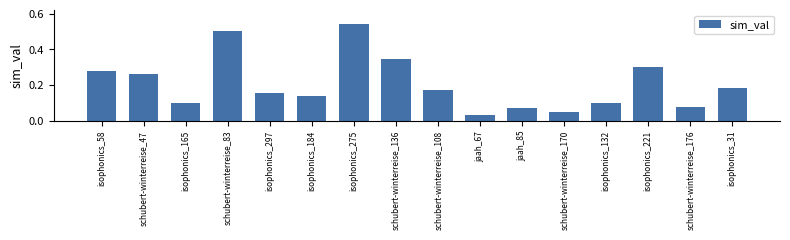

What is the label of the 2nd bar from the right?

schubert-winterreise_176